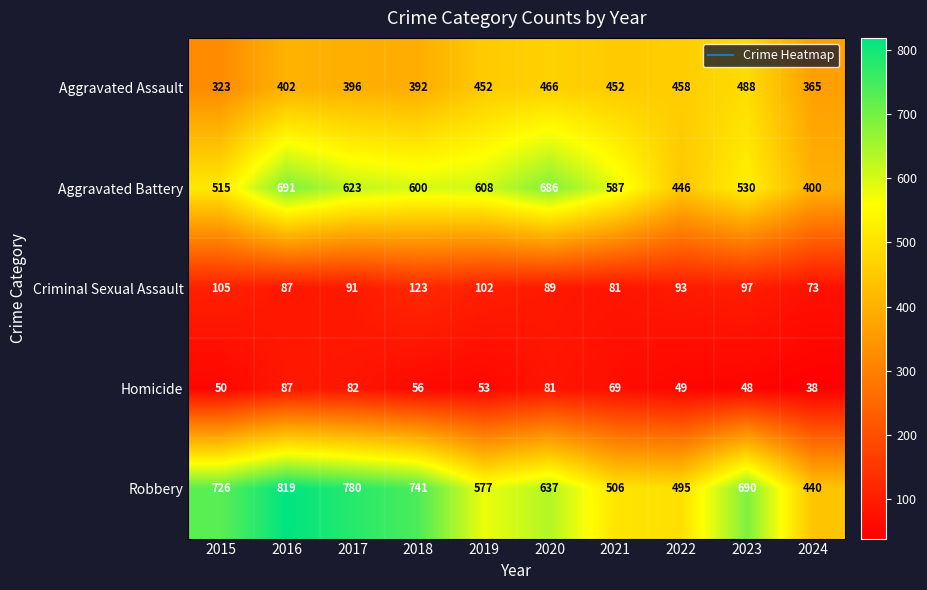

Which label corresponds to the largest value in the chart?

2016